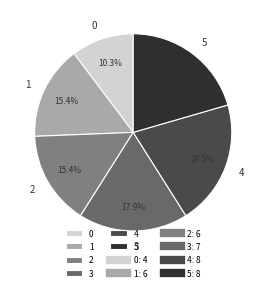

Between 3 and 5, which is larger?

5